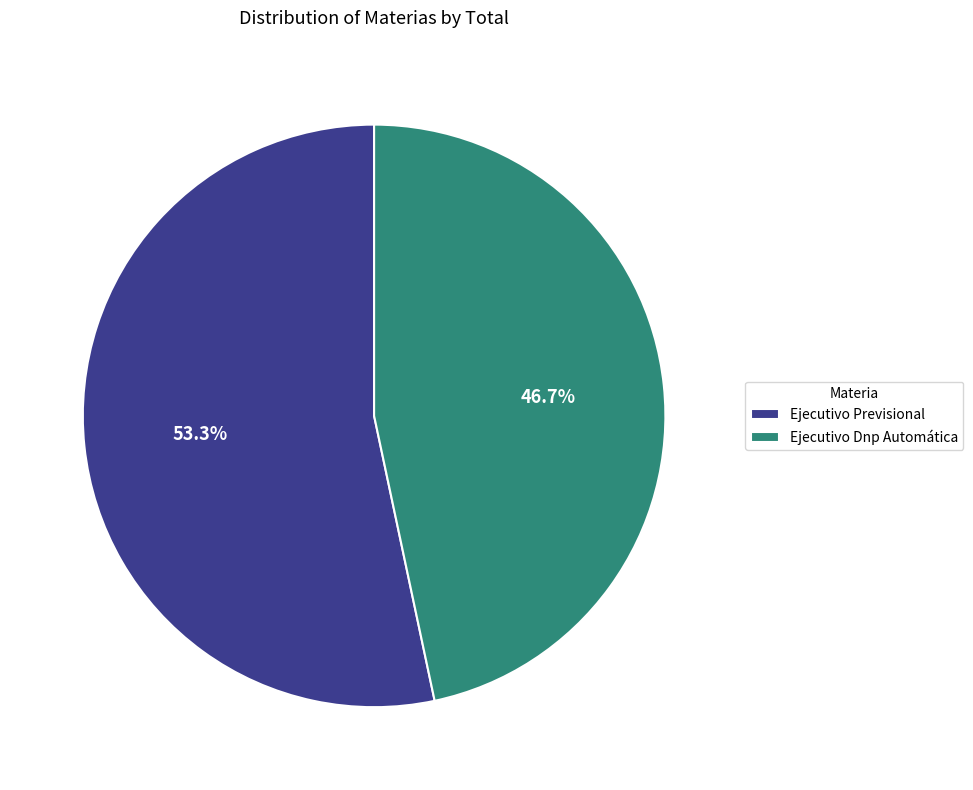

Does any single category account for the majority?

Yes